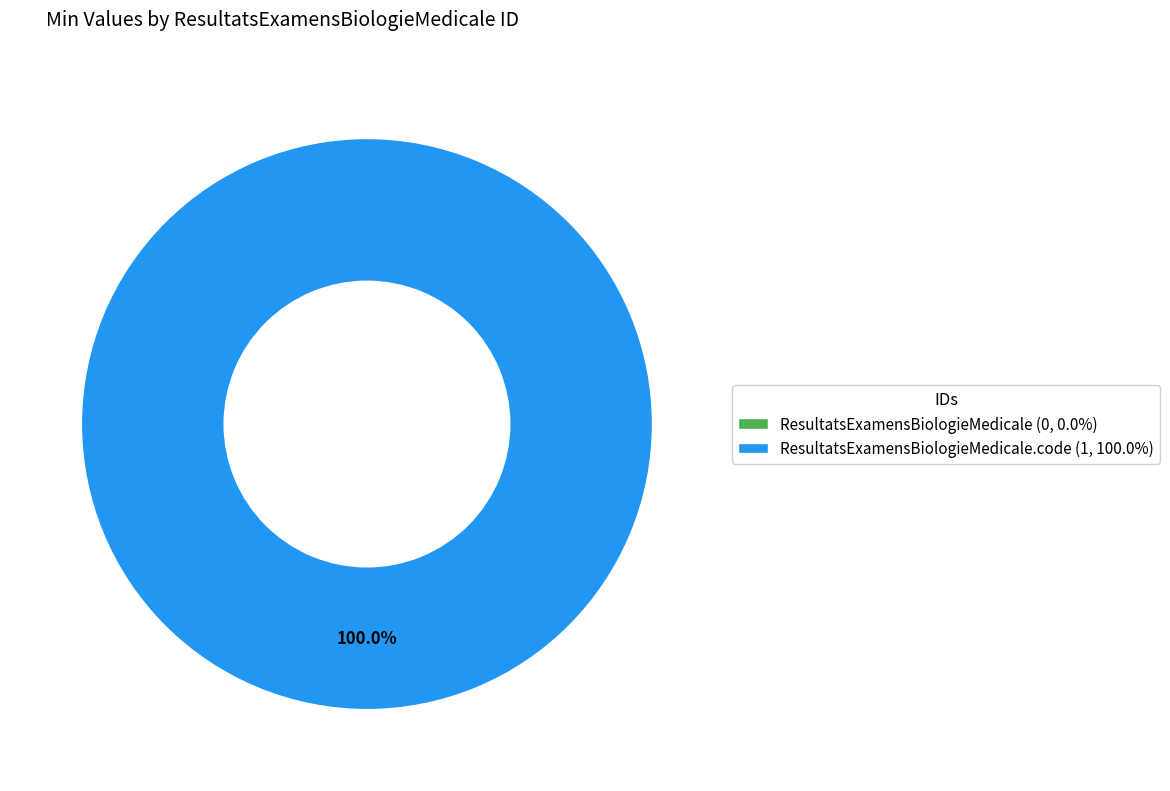

Does any single category account for the majority?

Yes